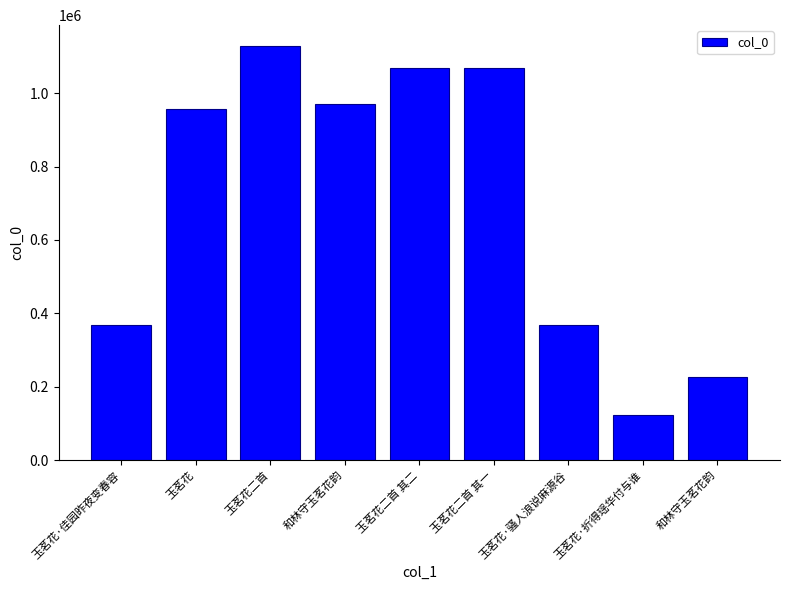

What is the change in value from 玉茗花二首 其一 to 玉茗花·骚人浪说麻源谷?

-698934